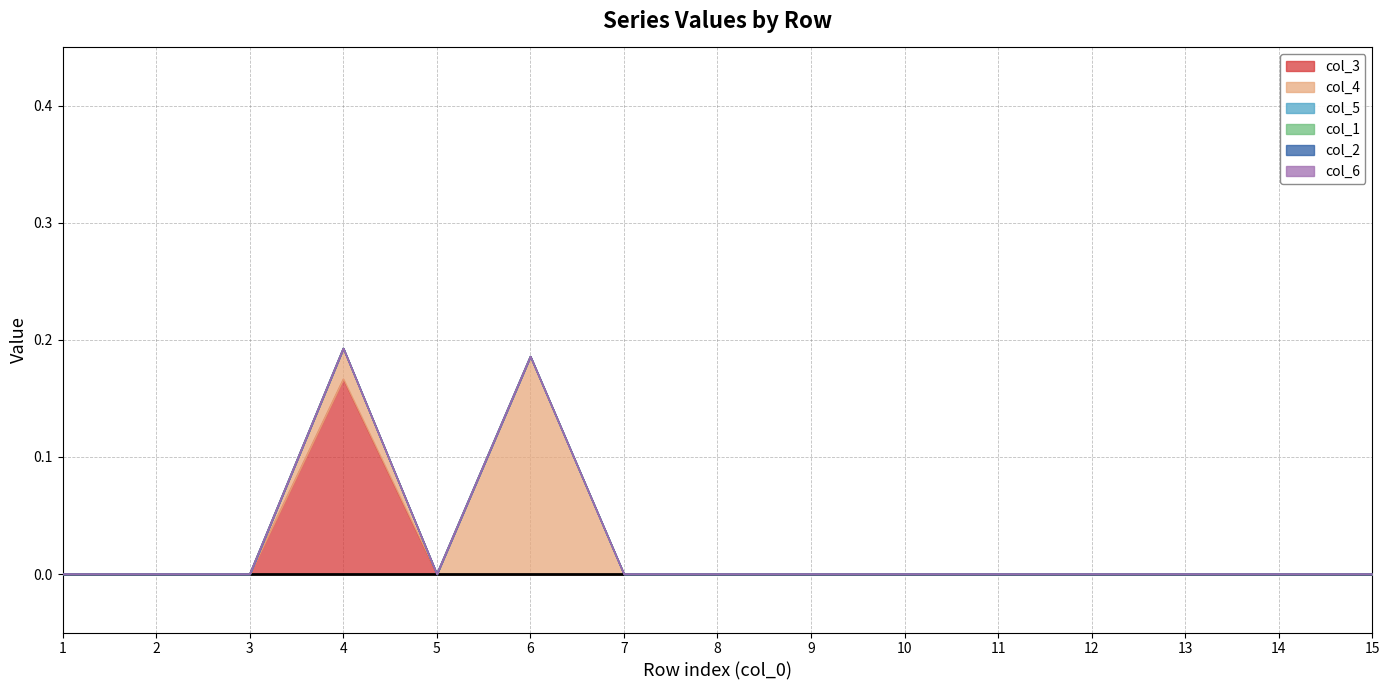

Is it true that col_3 equals 0.0 at 11?

True